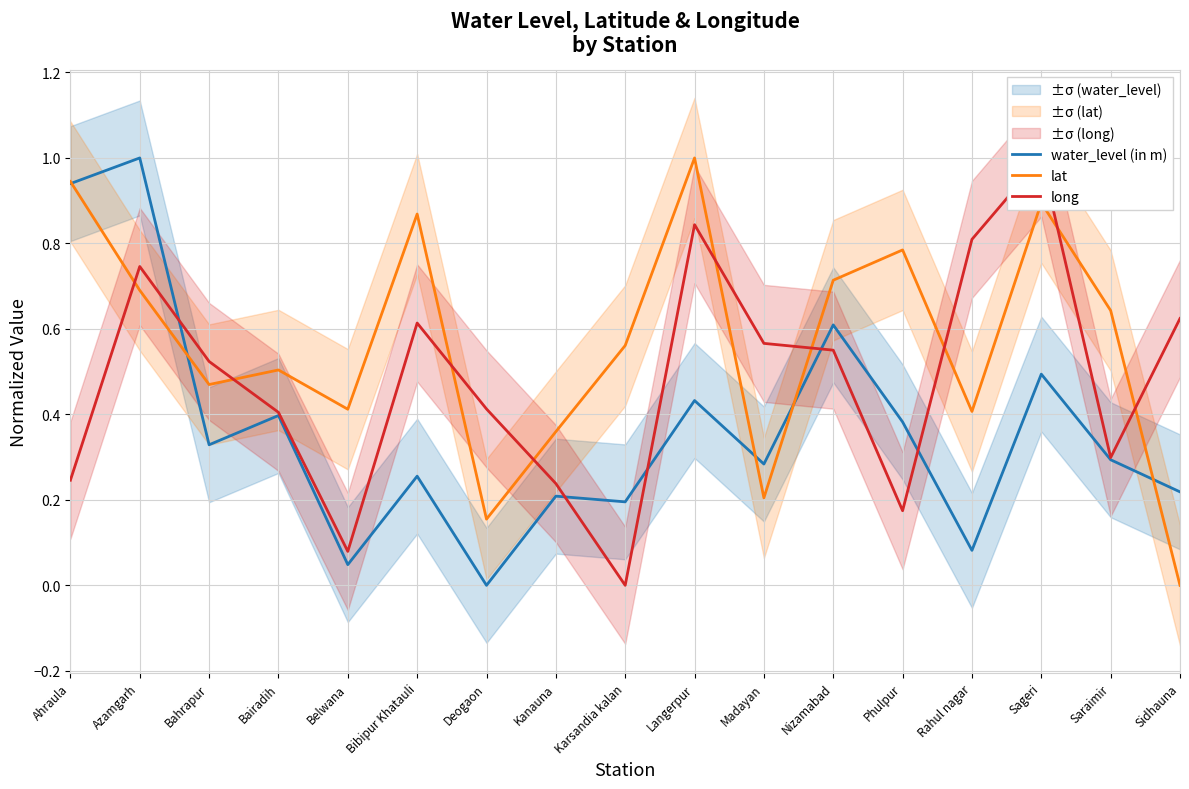

What is the value of the lat point at the 6th from the left?

0.9